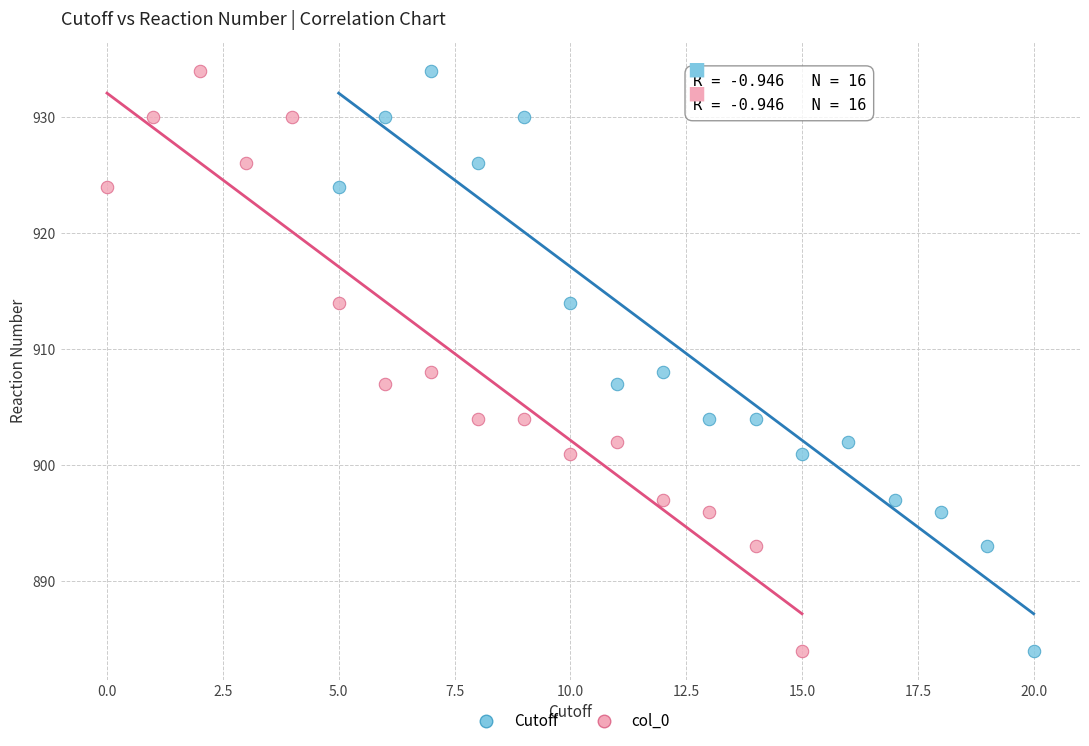

What are all the series names shown in the legend?

Cutoff, col_0